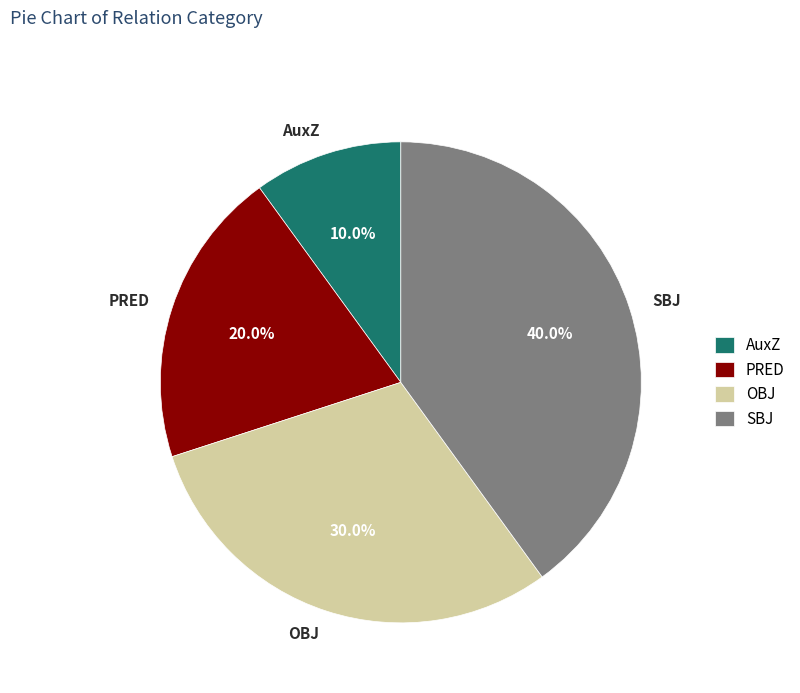

The PRED slice represents 10% of the pie. True or false?

False